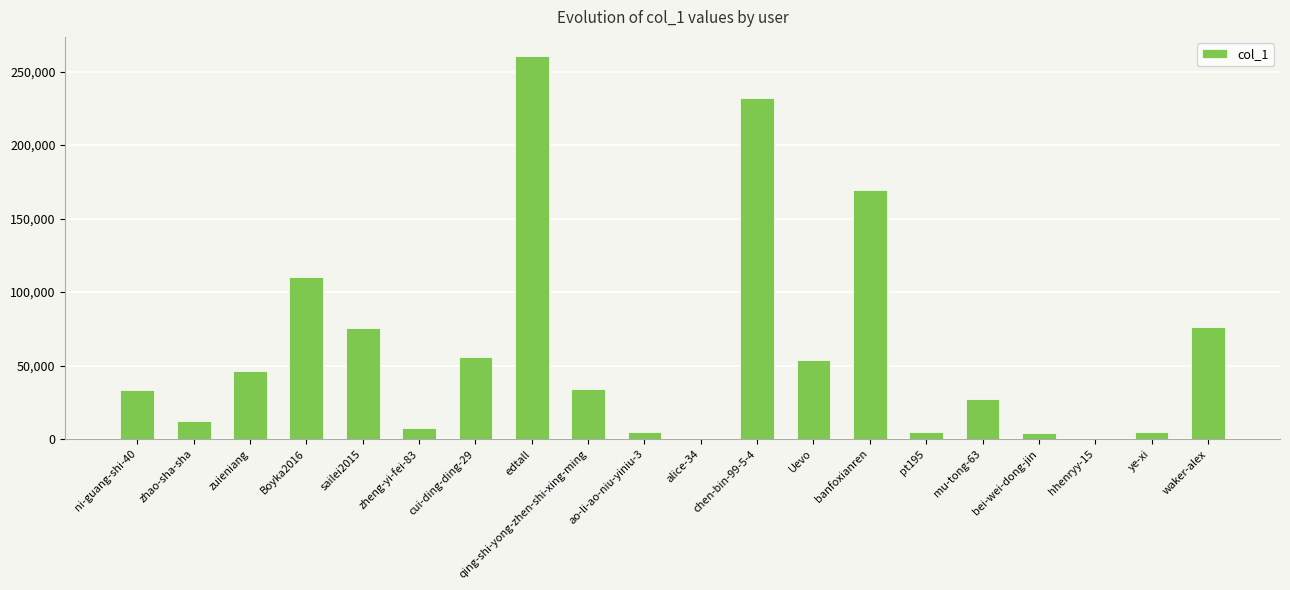

The value at ni-guang-shi-40 is 45046. True or false?

False